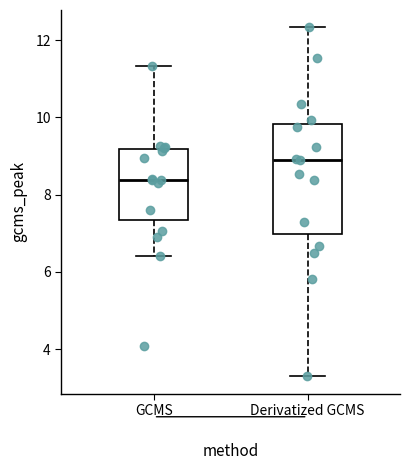

Comparing the boxes themselves (not the whiskers), which one is the tallest?

Derivatized GCMS